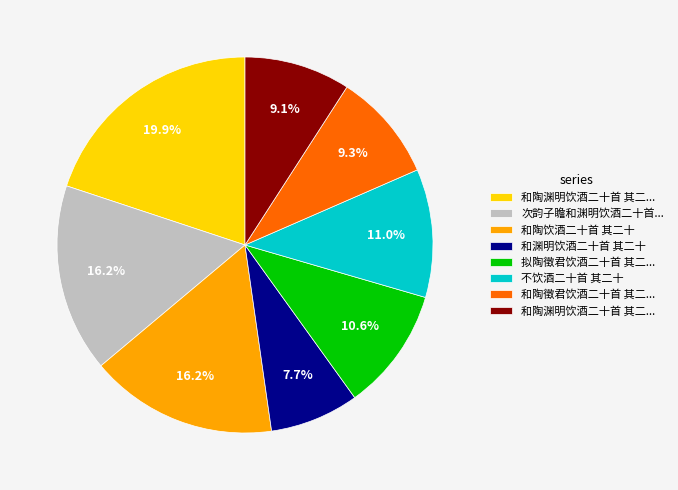

Is there a majority slice in this chart?

No